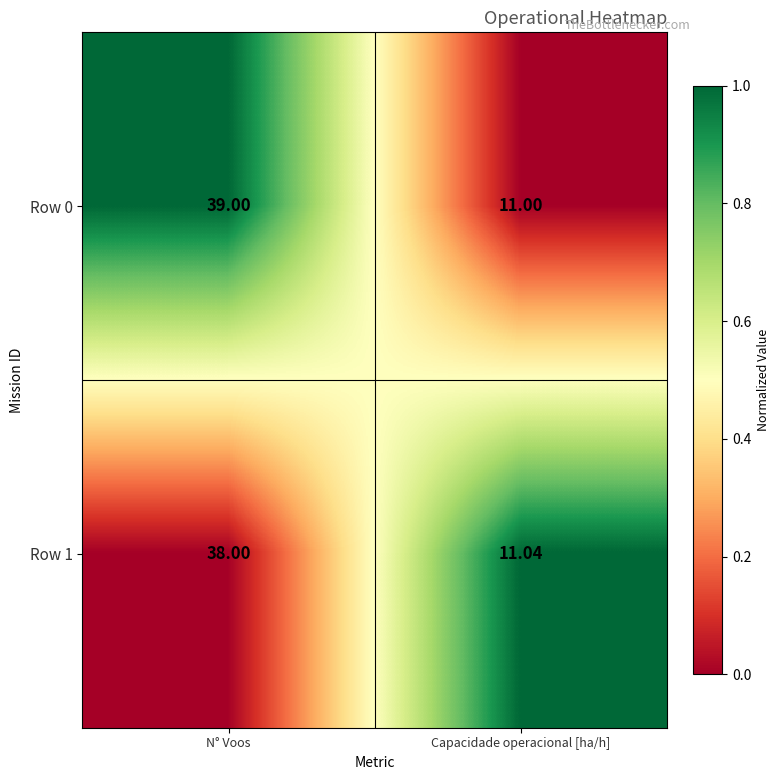

List the labels in order of Row 1 value, largest first.

N° Voos, Capacidade operacional [ha/h]